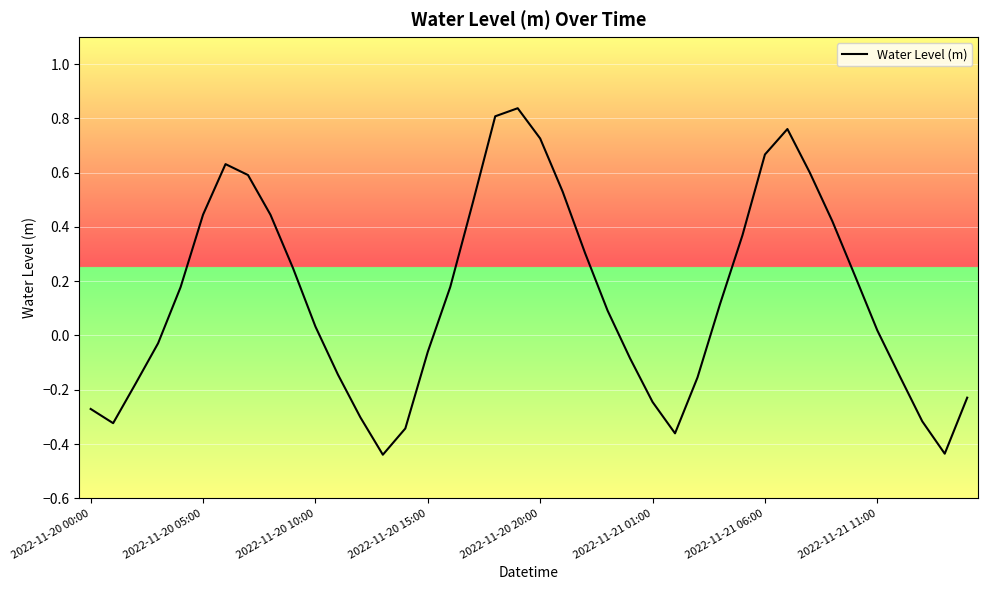

What is the difference between the maximum and minimum values?

1.3